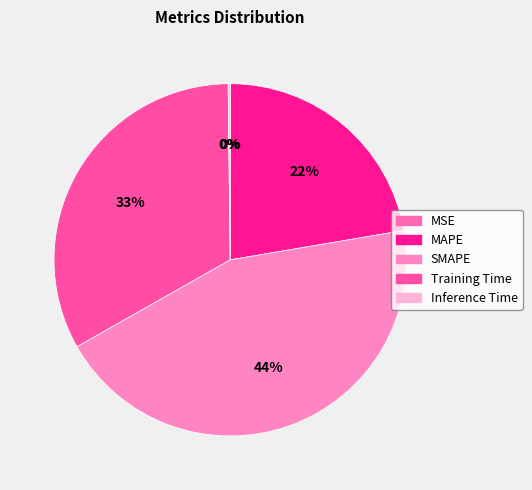

Is it true that MSE is 1% of the pie?

False